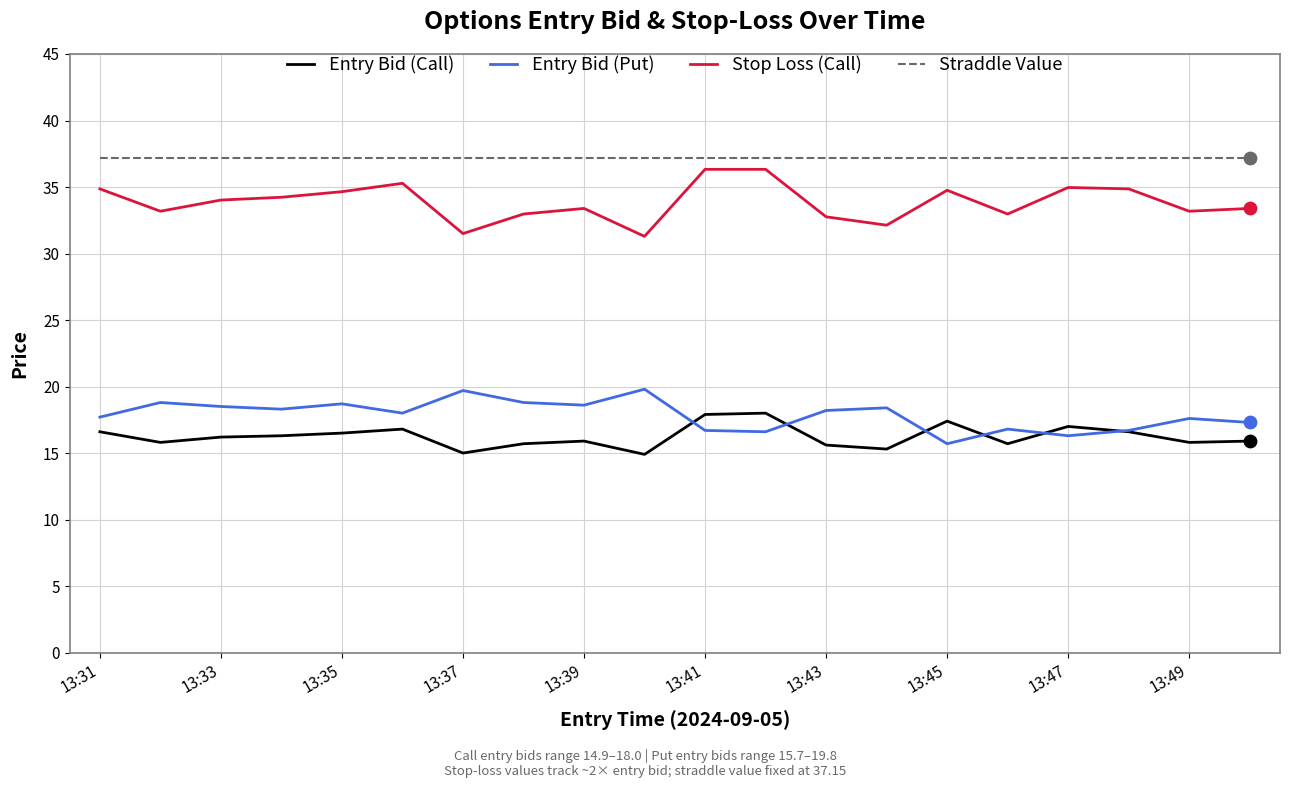

Which series has the largest total across all categories?

Straddle Value